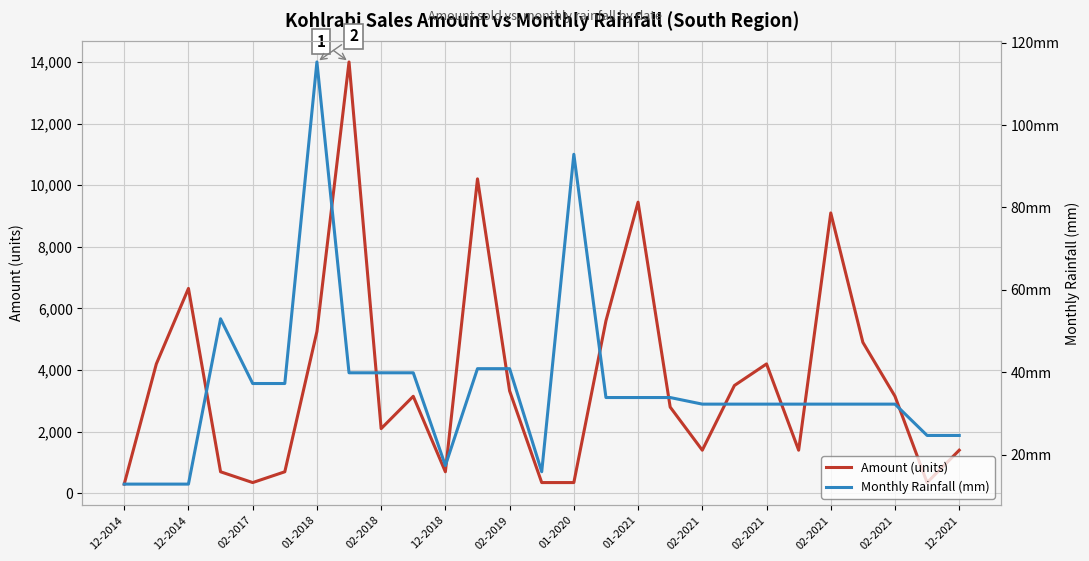

True or false: Amount (units) has more than 1 interior local peaks.

True